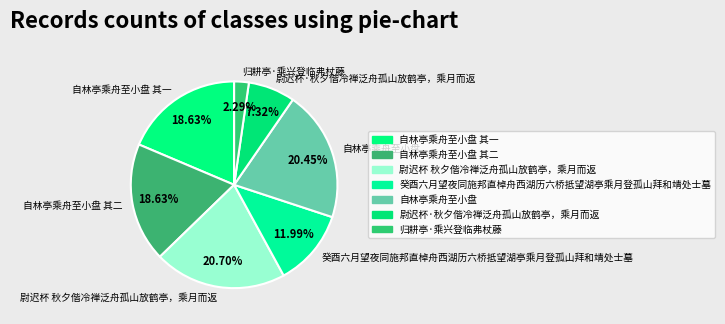

Combined, what portion of the pie is 尉迟杯 秋夕偕冷禅泛舟孤山放鹤亭，乘月而返 and 尉迟杯·秋夕偕冷禅泛舟孤山放鹤亭，乘月而返?

28.0%